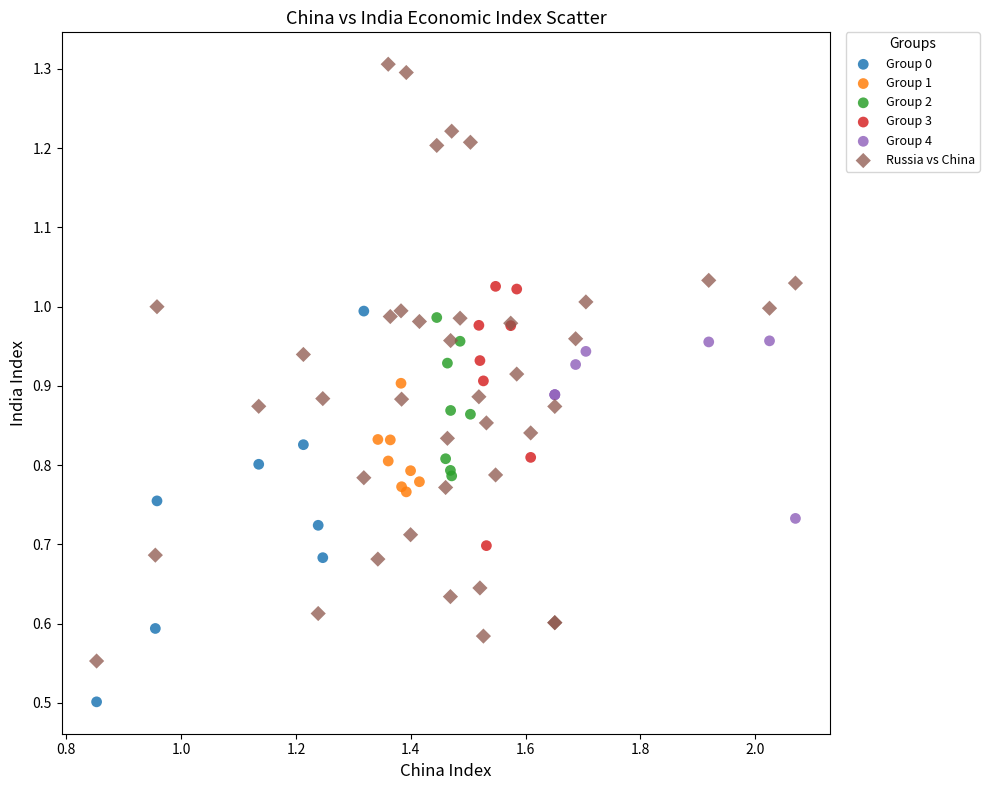

Which series has the widest spread of Y values?

Russia vs China